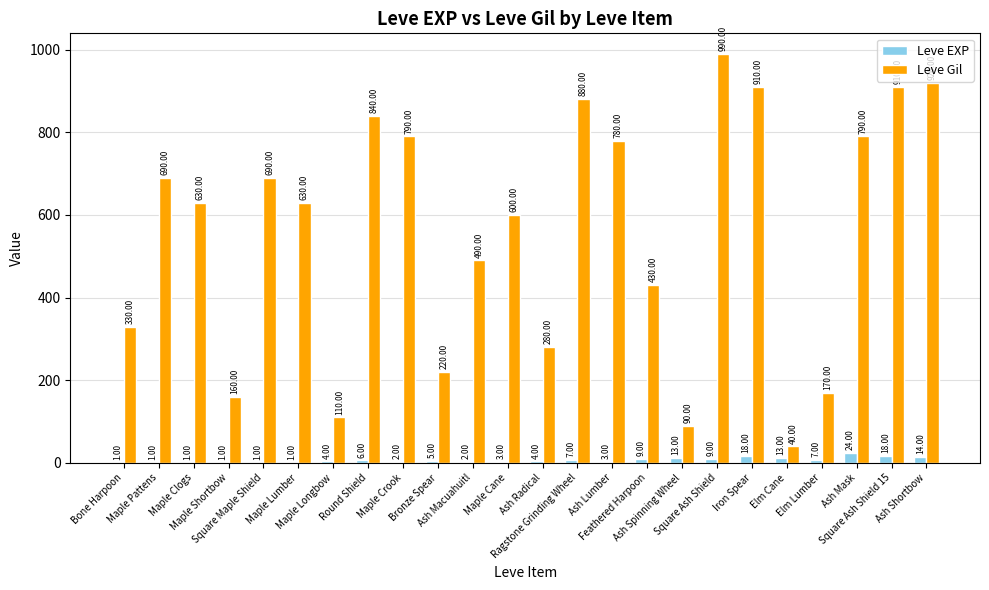

What is the average value of the Leve Gil series?

557